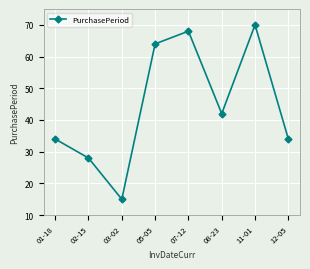

What is the maximum value shown in the chart?

70